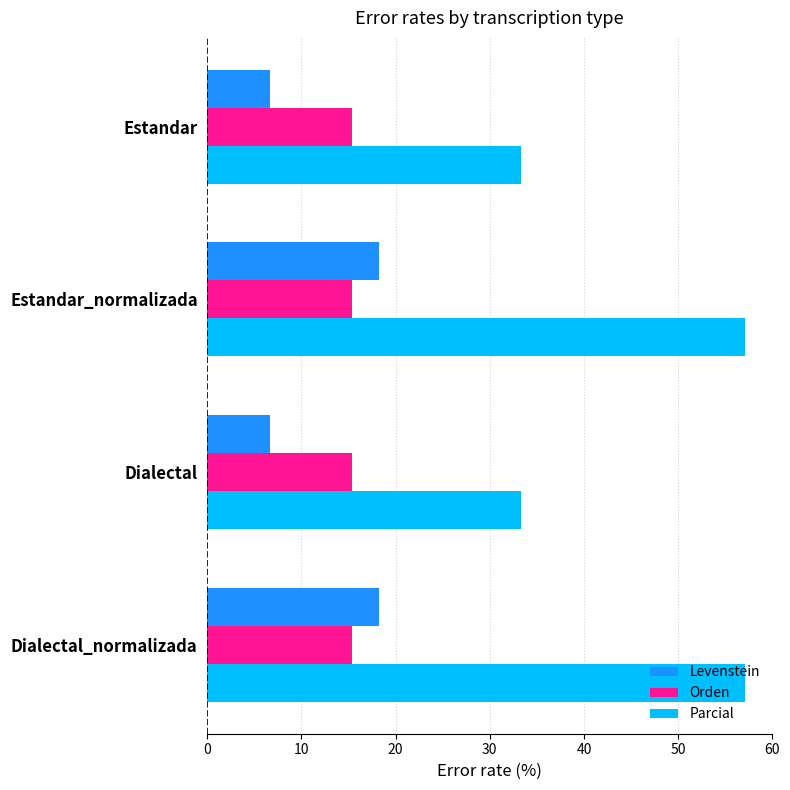

True or false: Orden has a value of 15.4 at Estandar_normalizada.

True